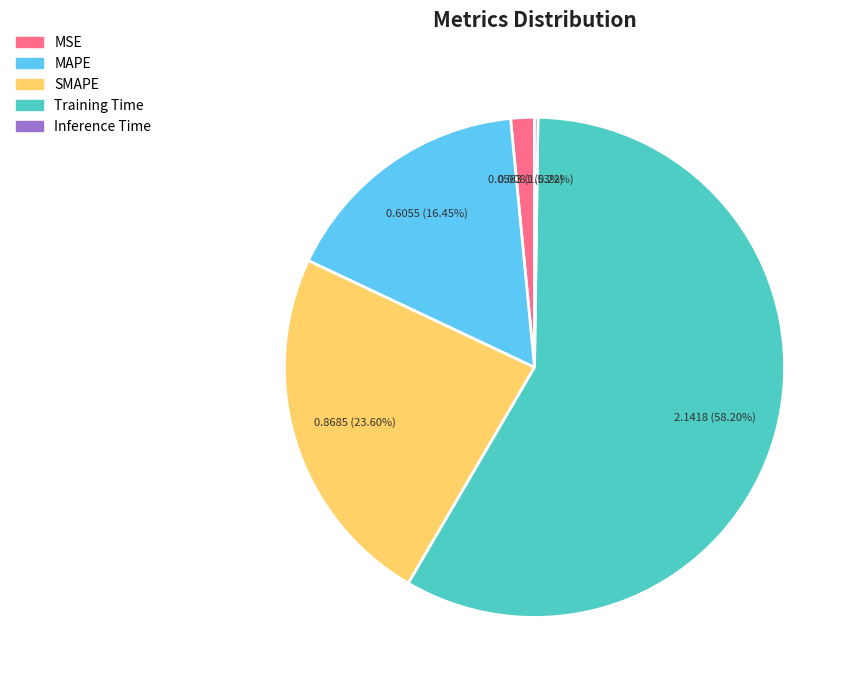

Combined, do MAPE and MSE account for over 50%?

No